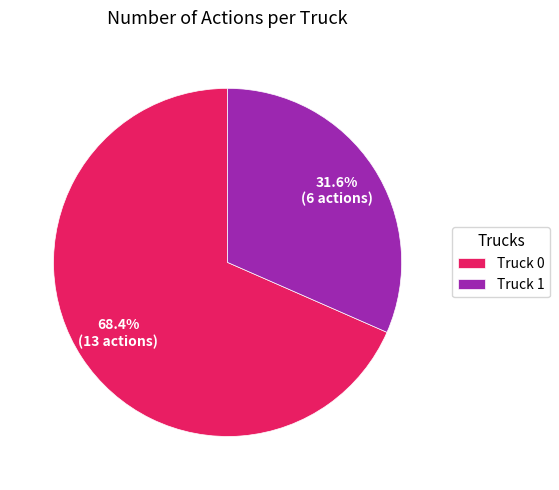

Combined, what portion of the pie is Truck 0 and Truck 1?

100.0%